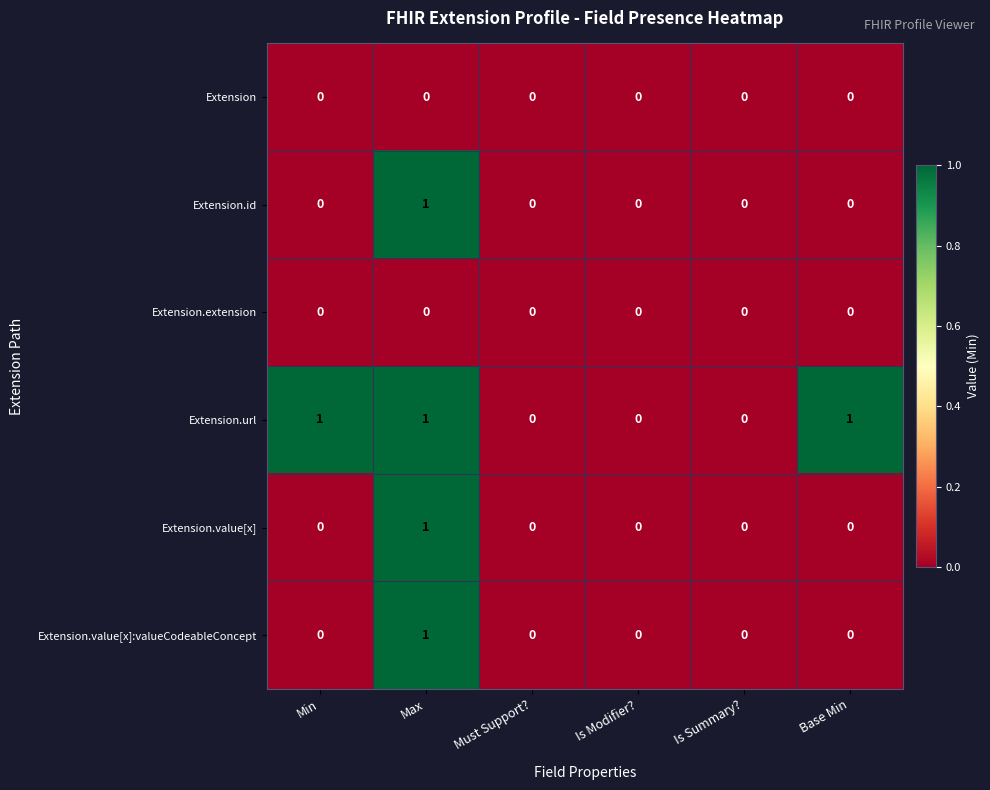

True or false: Extension.url has a value of 0 at Is Summary?.

True